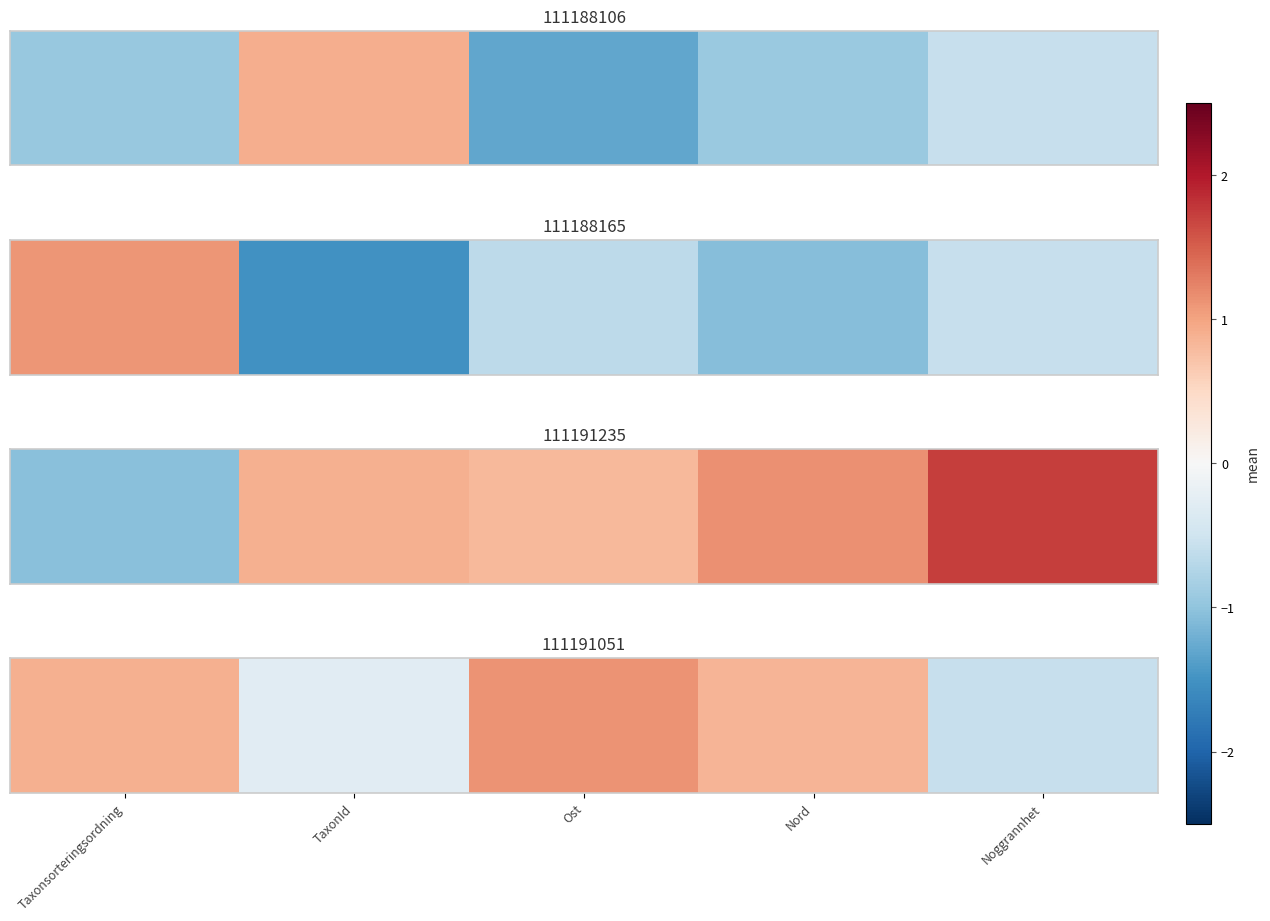

List the labels in order of value, smallest first.

Noggrannhet, TaxonId, Nord, Taxonsorteringsordning, Ost